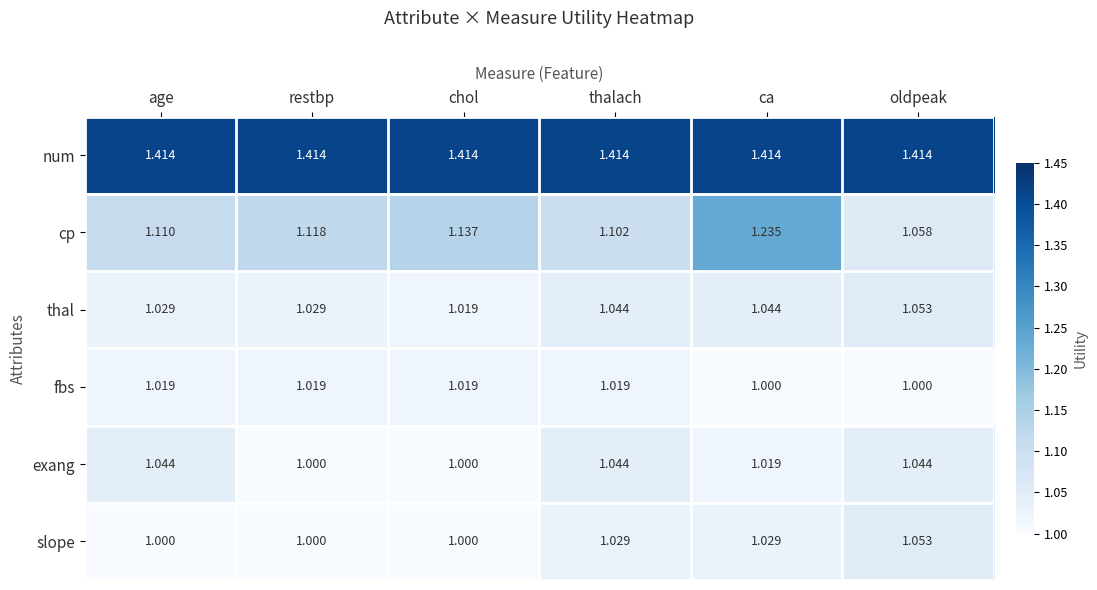

Count the number of data series in this chart.

6